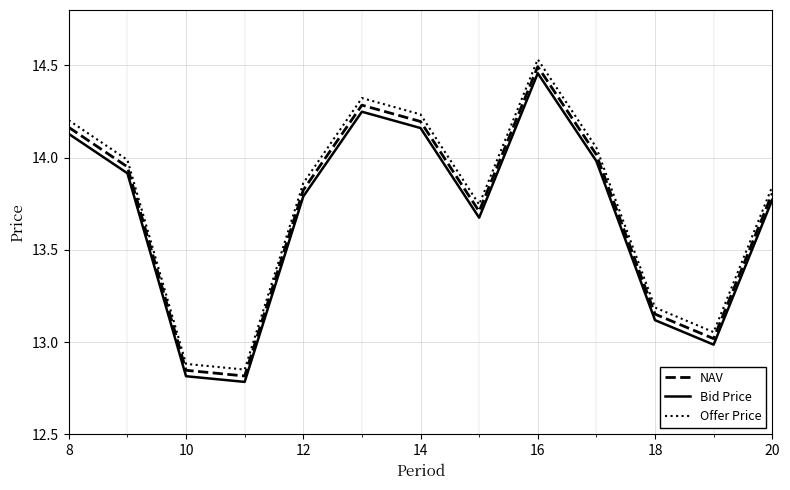

True or false: NAV and Bid Price cross at least once.

False